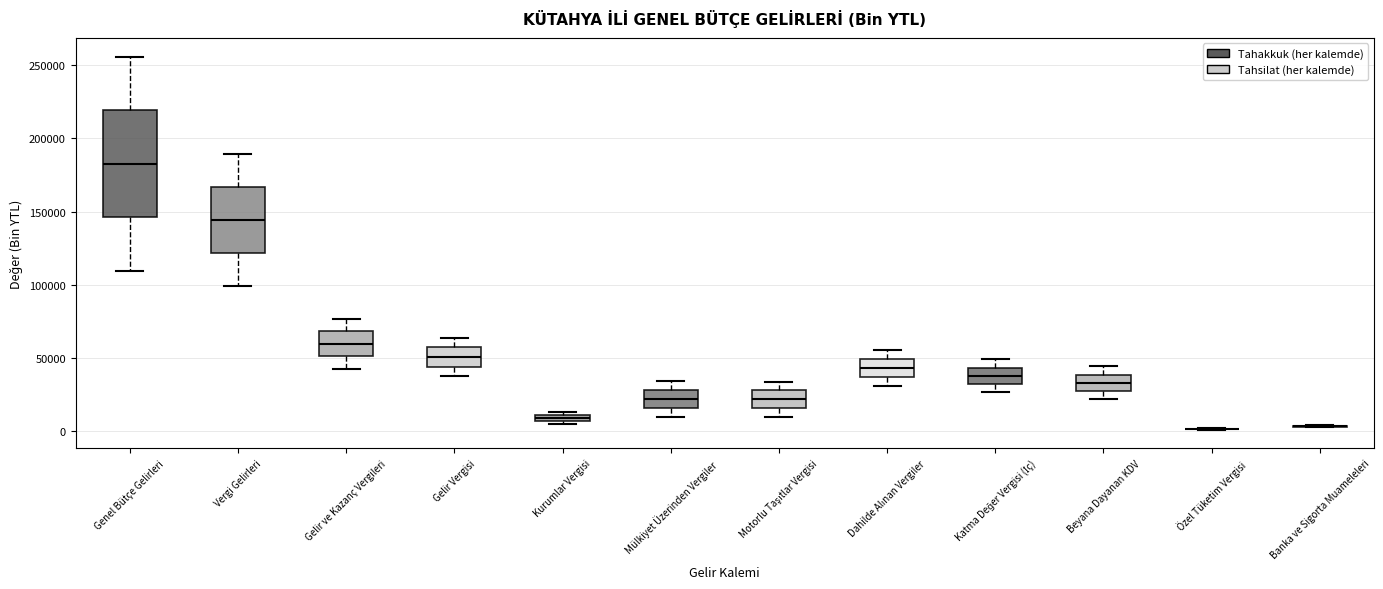

Which box is the tallest, from its lower edge to its upper edge?

Genel Bütçe Gelirleri